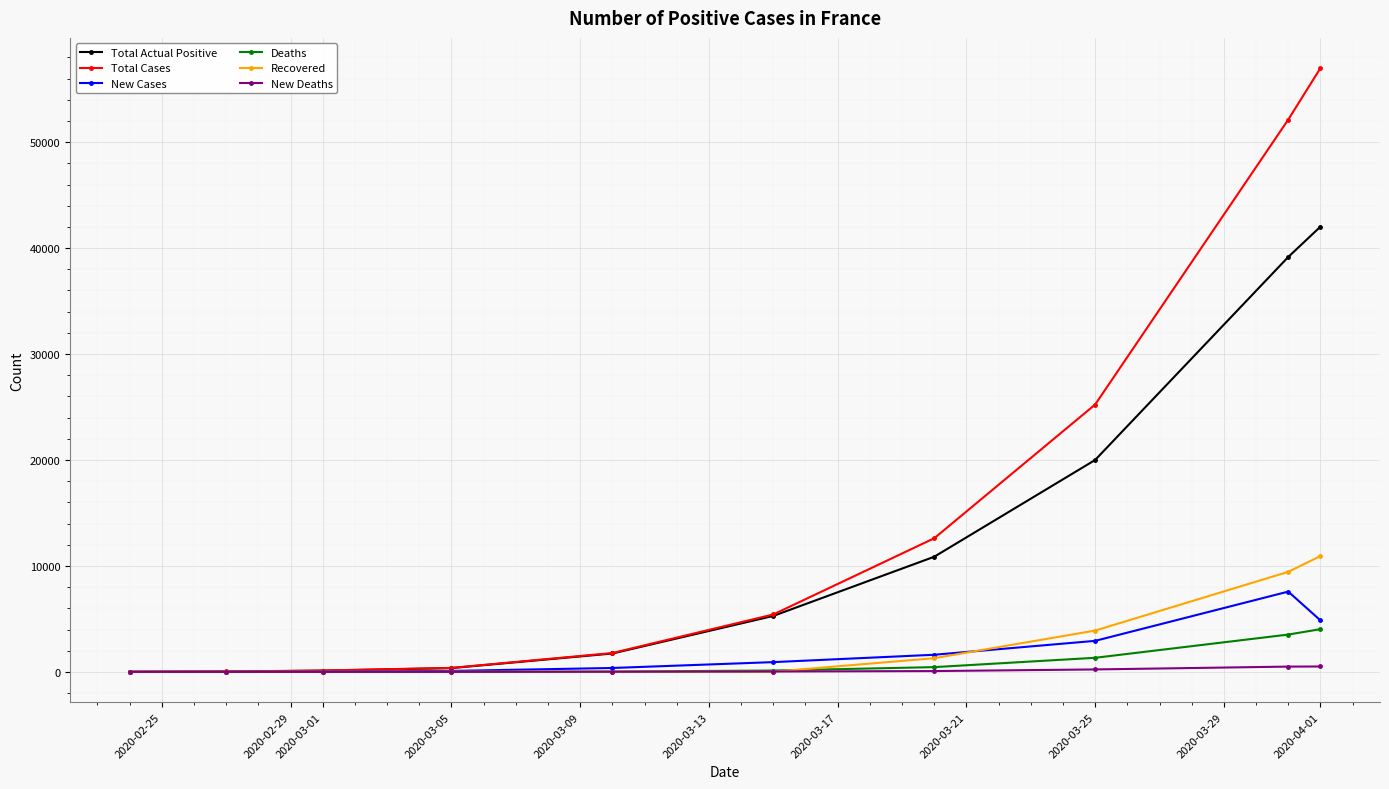

True or false: Total Cases has more than 2 points higher than both neighbors.

False